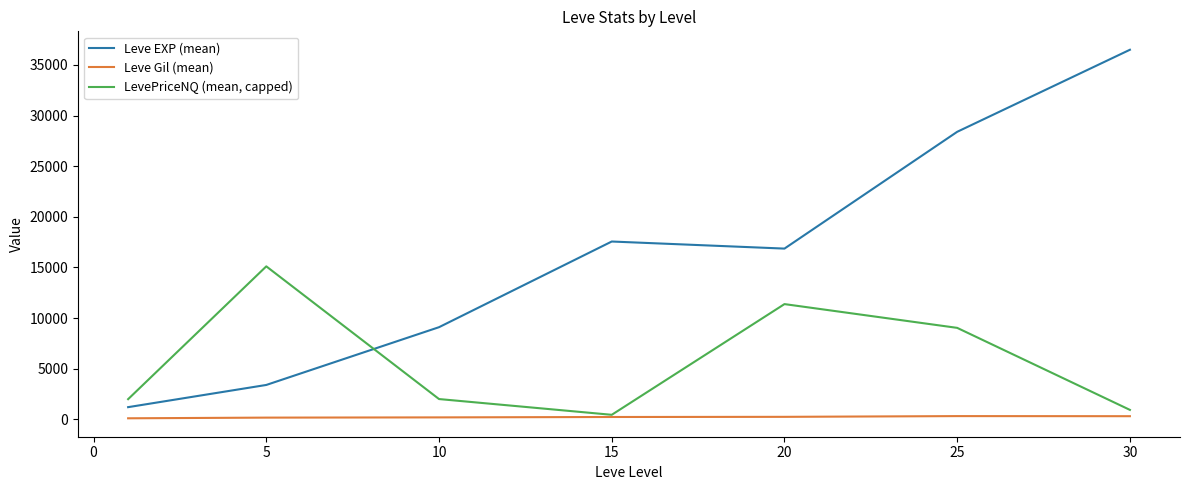

Which series has the largest range (max minus min)?

Leve EXP (mean)